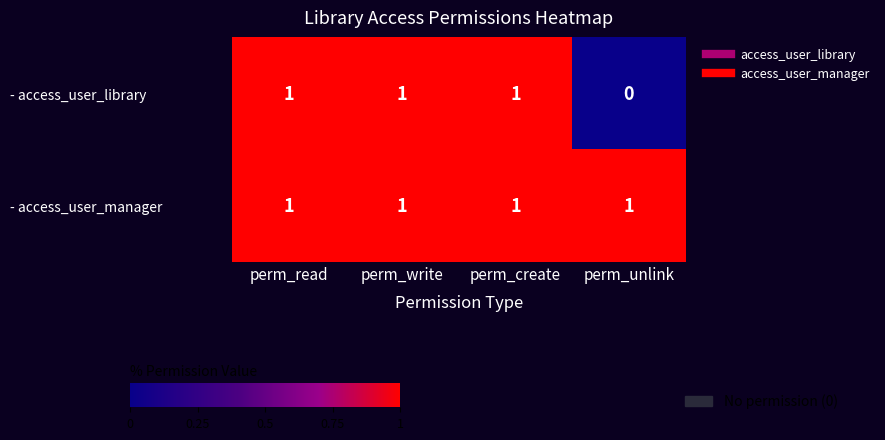

Reading left to right, extract all data points from this chart.

- access_user_library: perm_read=1	perm_write=1	perm_create=1	perm_unlink=0
- access_user_manager: perm_read=1	perm_write=1	perm_create=1	perm_unlink=1